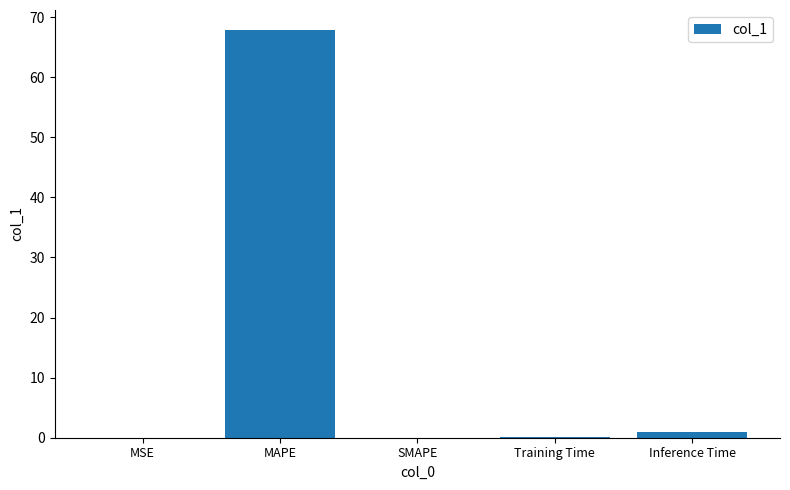

What is the maximum value shown in the chart?

67.8